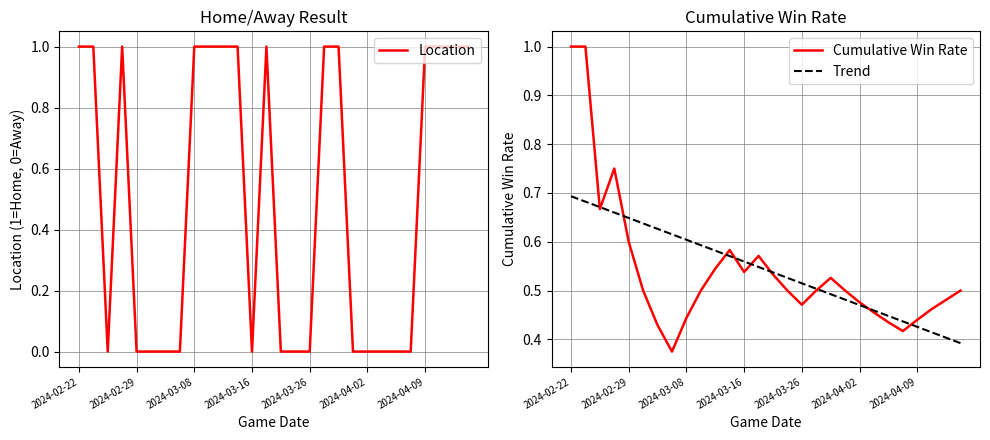

Which series has the largest total across all categories?

Trend